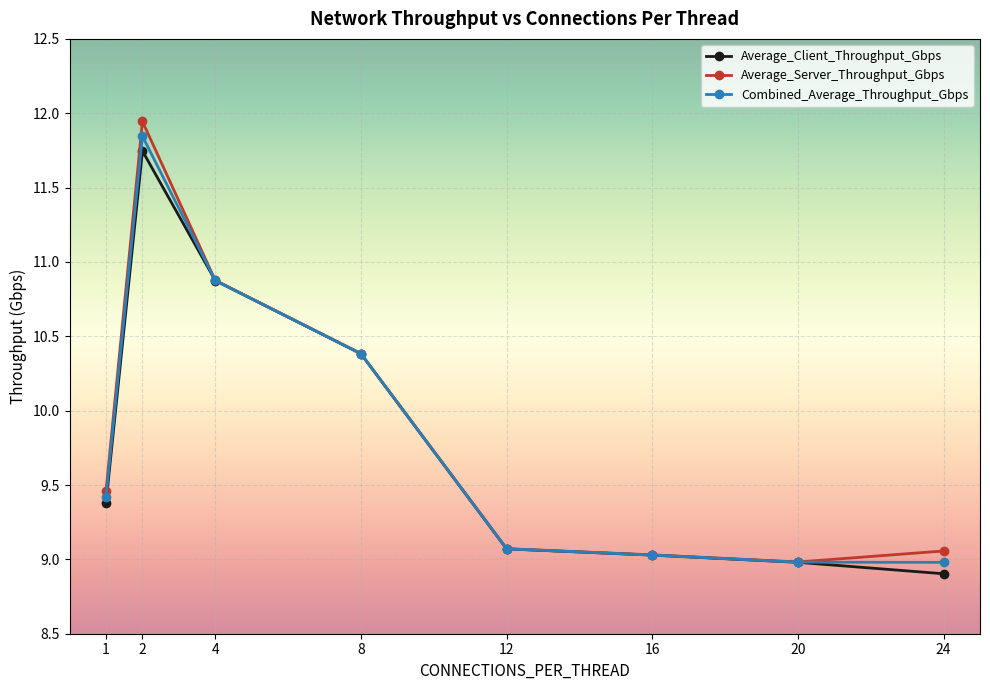

At which category does the chart reach its minimum across all series?

24